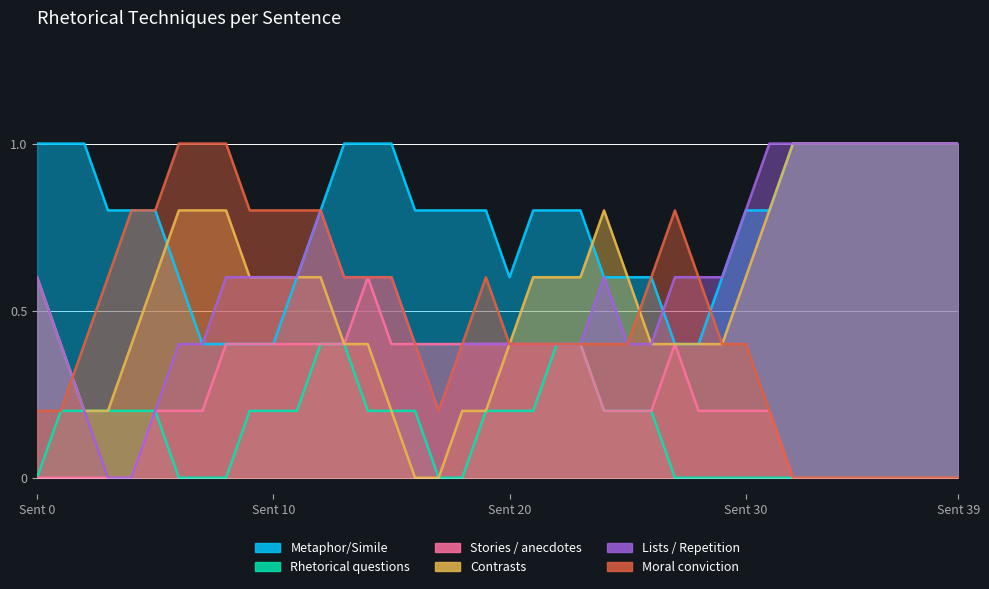

What is the maximum value shown in the chart?

1